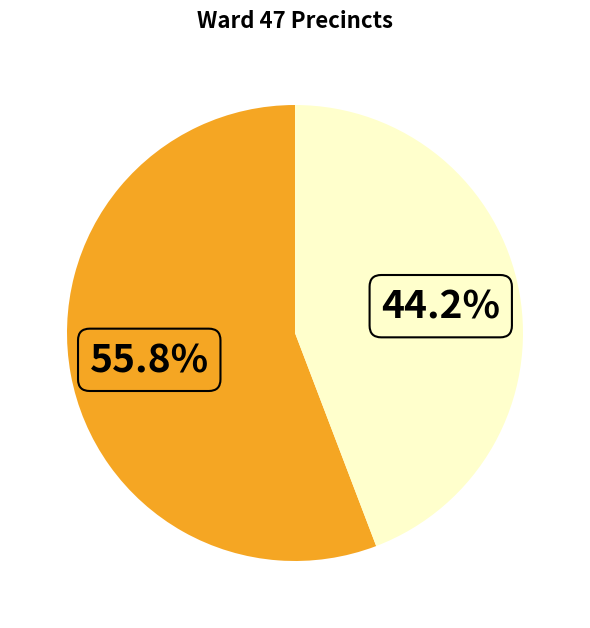

Is there a majority slice in this chart?

Yes